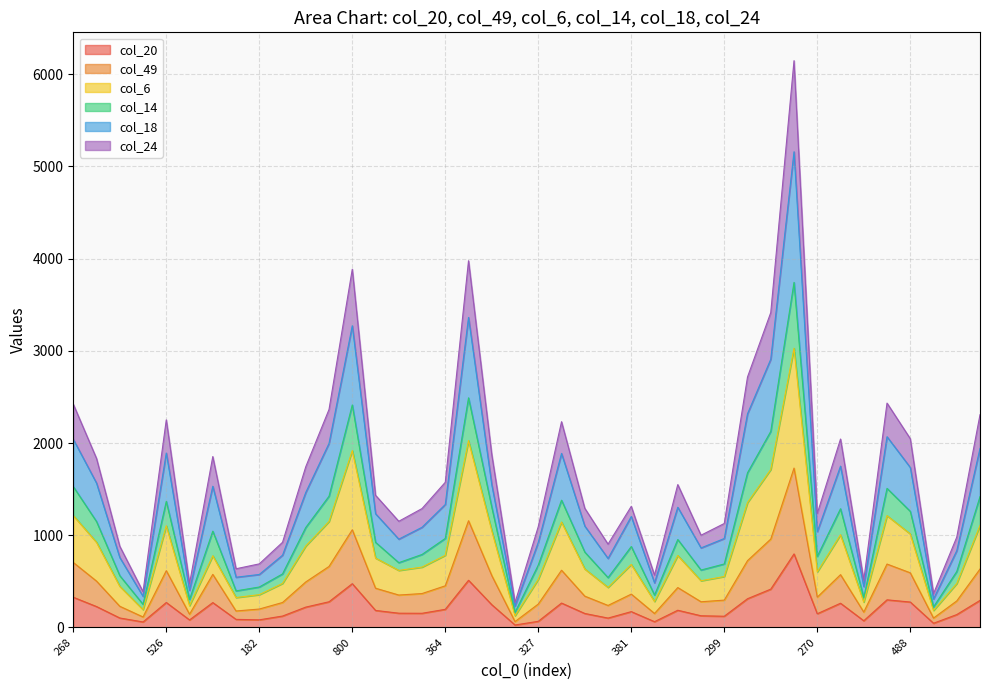

Is it true that col_14 equals 540 at 222?

True